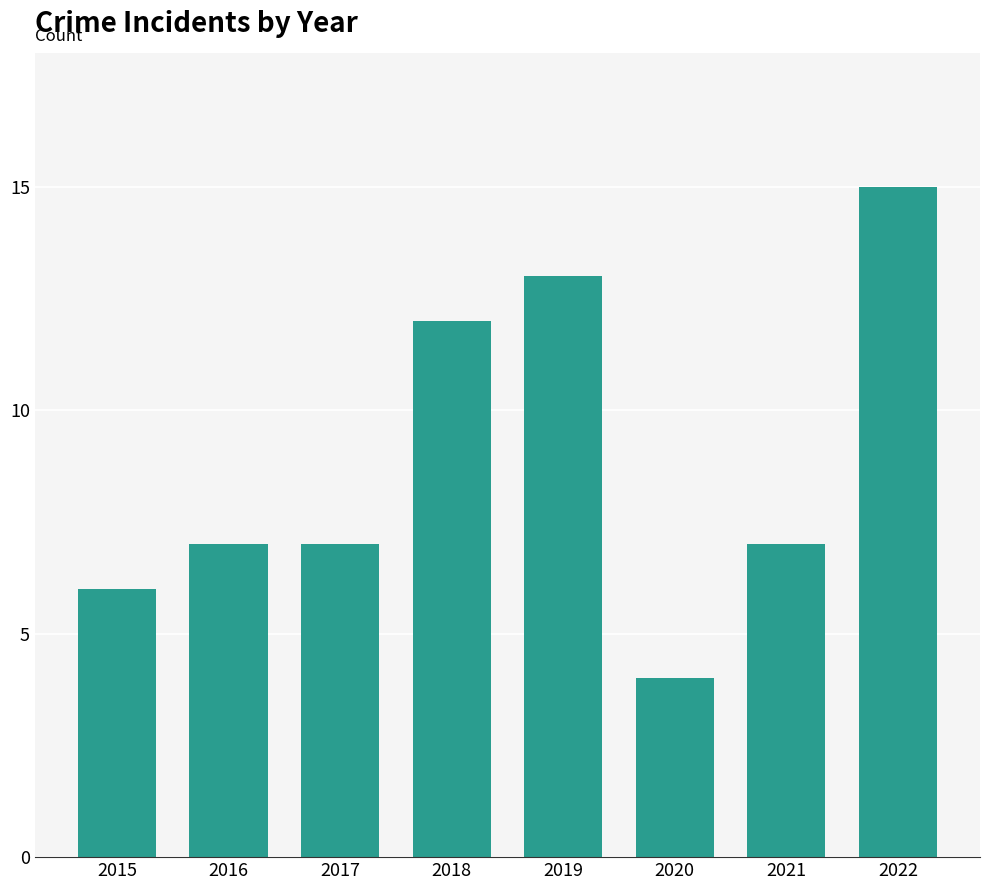

Which category has the highest value across all series?

2022